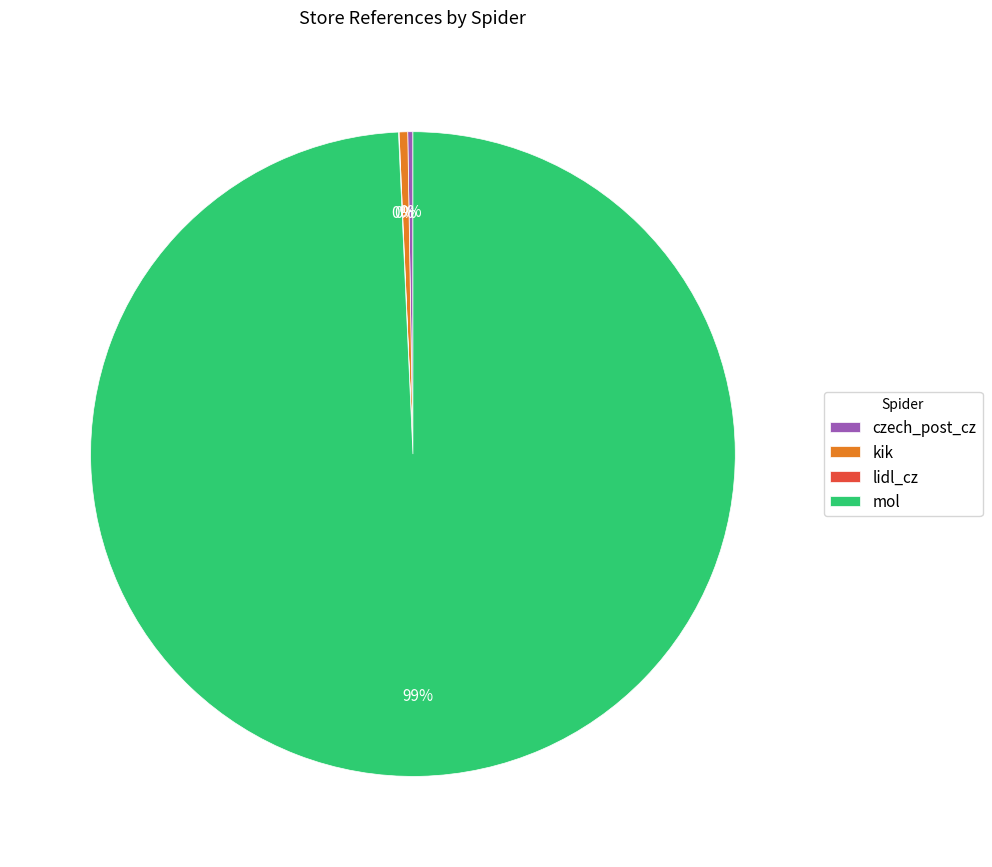

What is the largest slice in the pie chart?

mol